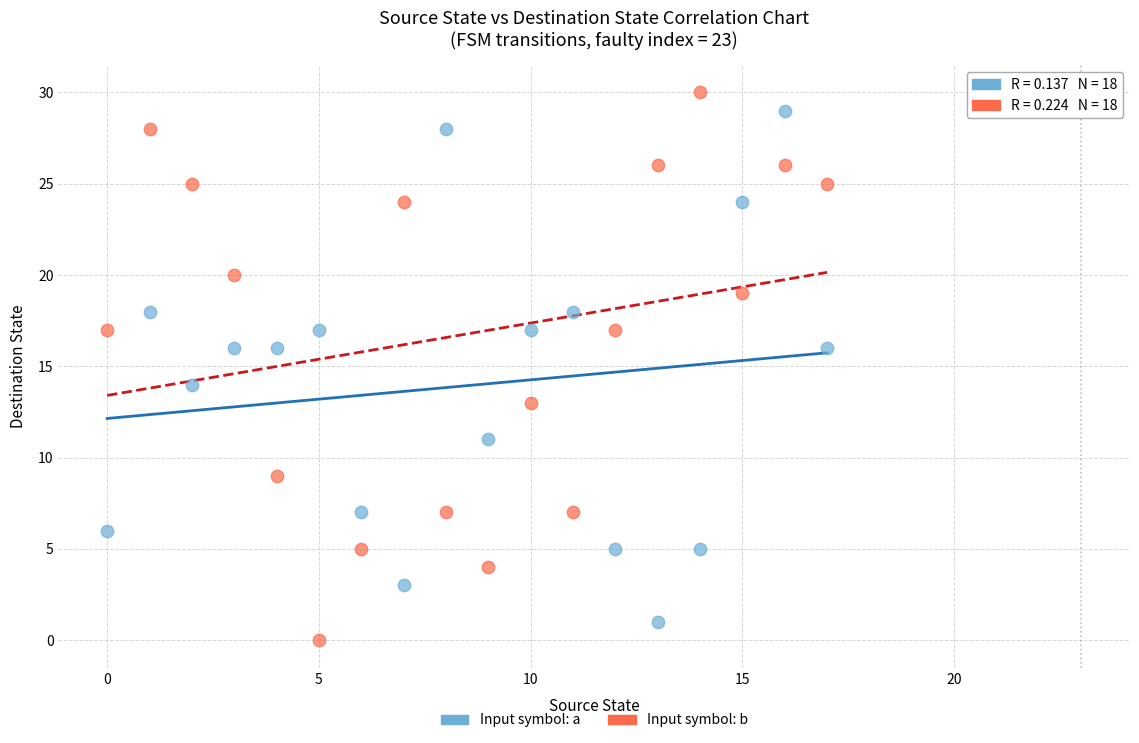

Across all data points, what is the range of Y values (max minus min)?

30